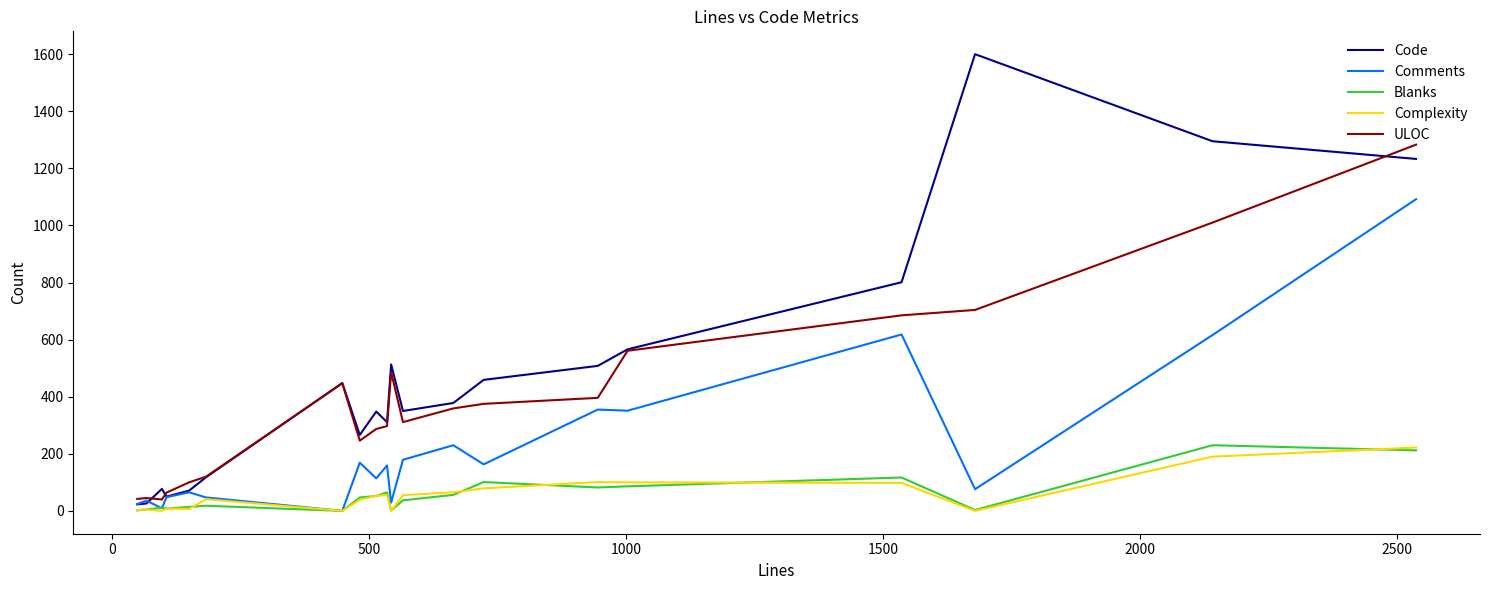

True or false: ULOC and Complexity cross at least once.

False